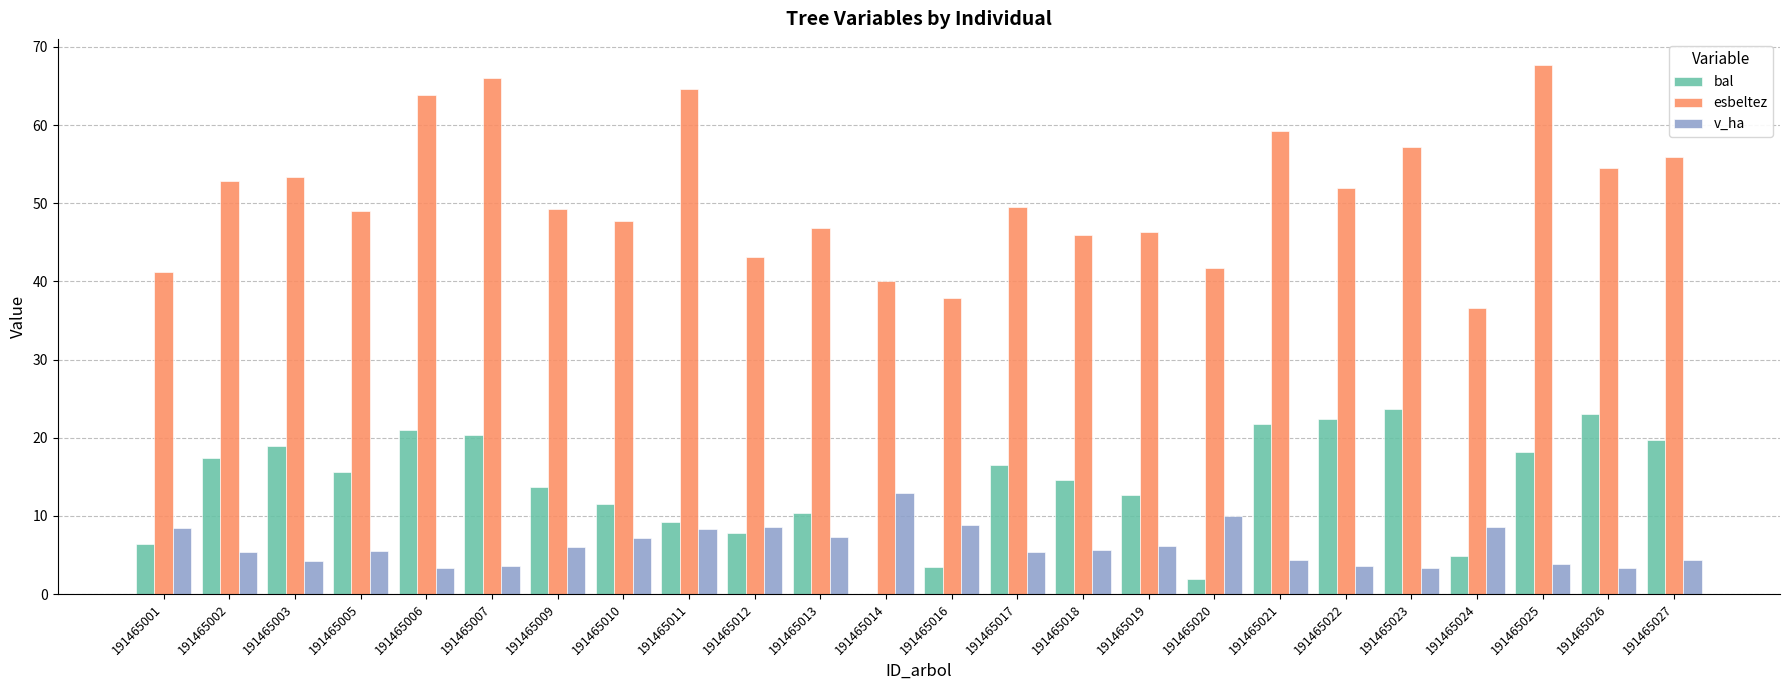

Read the esbeltez value at 191465011.

64.6